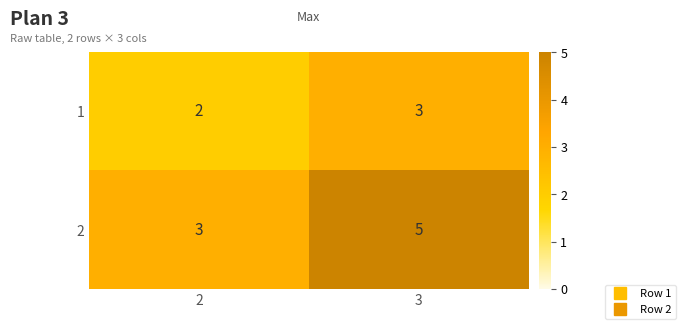

The 1 series shows 3 at 2. True or false?

False